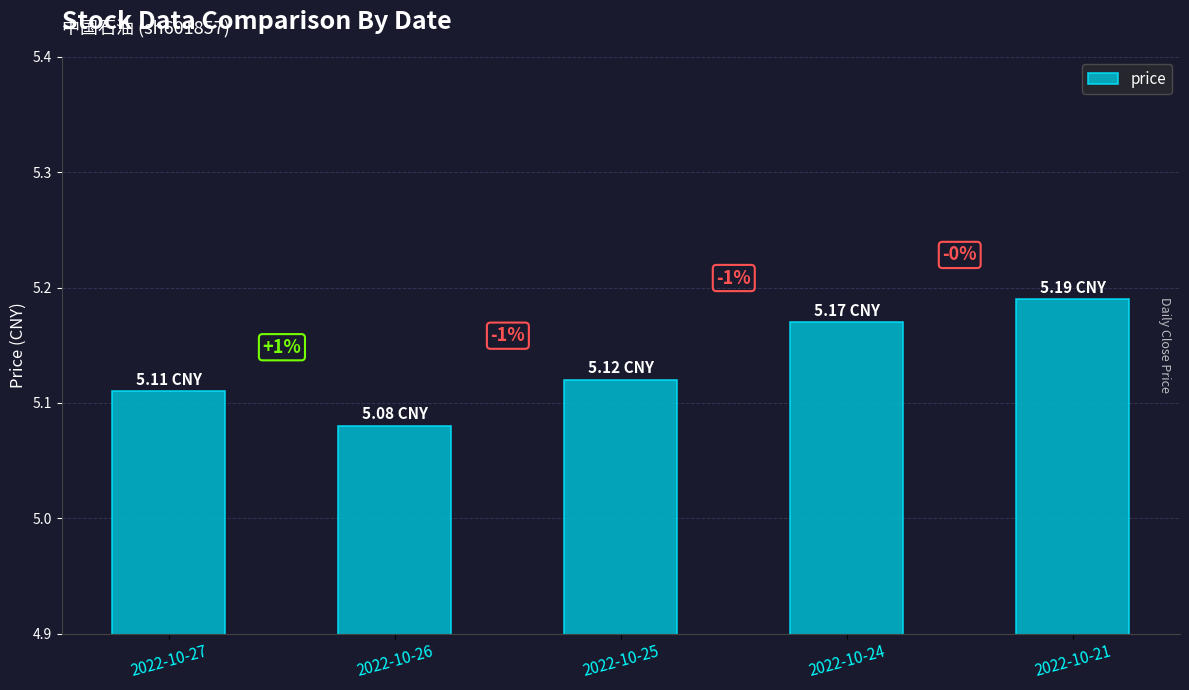

List the labels in order of value, smallest first.

2022-10-26, 2022-10-27, 2022-10-25, 2022-10-24, 2022-10-21